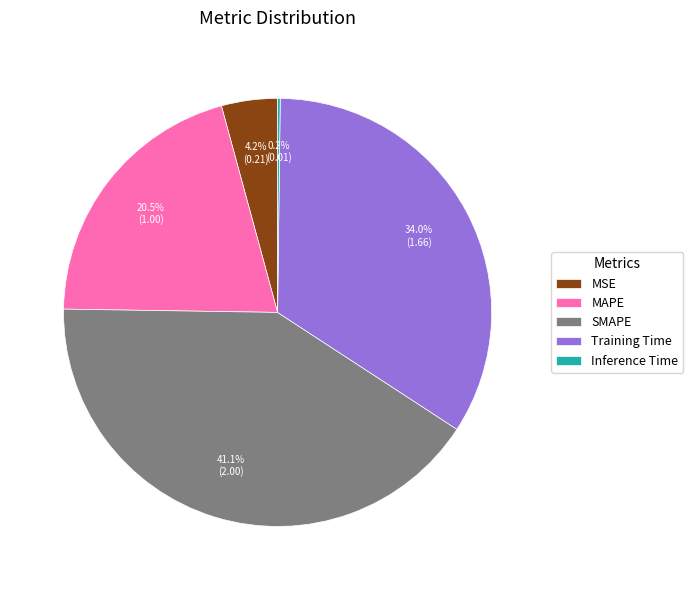

Does MAPE represent more than half of the total?

No